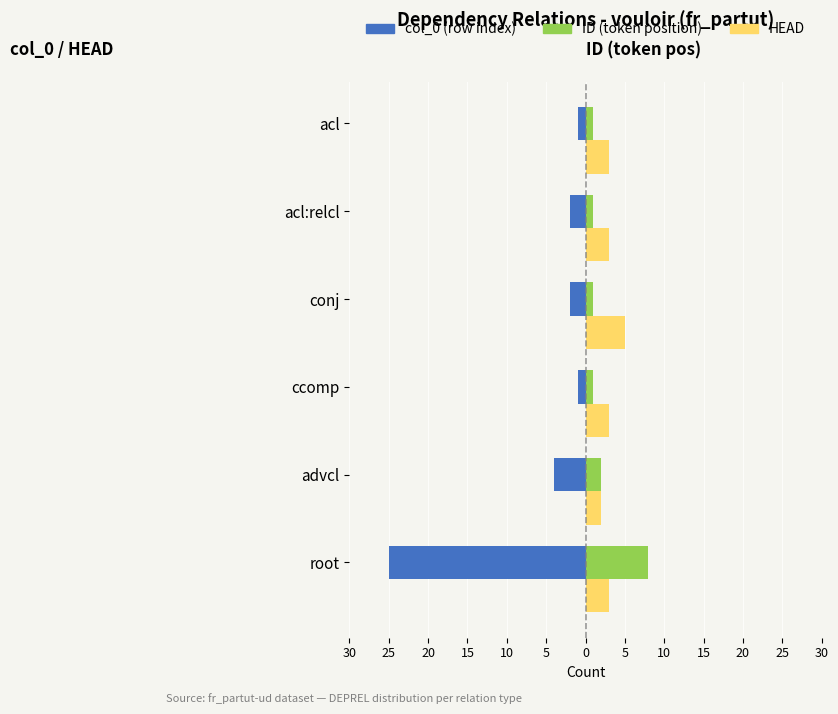

At how many categories does at least one series exceed -13?

6